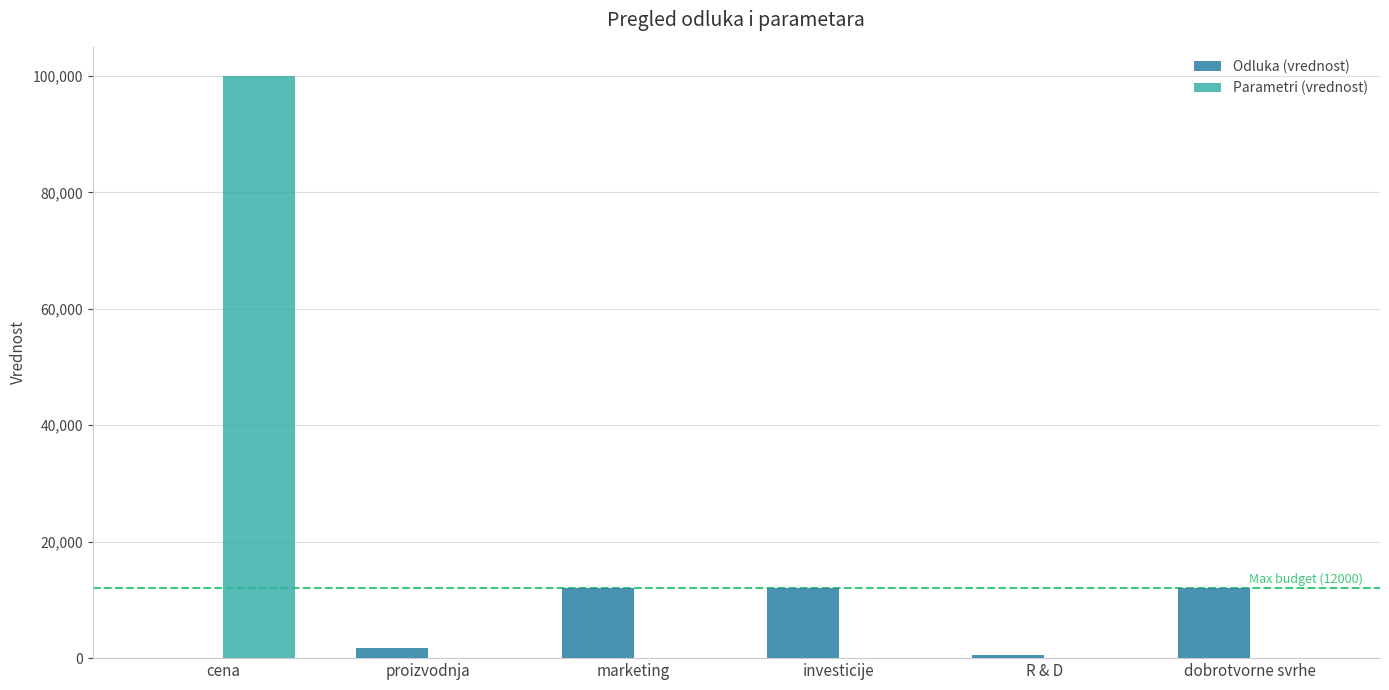

True or false: Odluka (vrednost) has a value of 15934.5 at dobrotvorne svrhe.

False